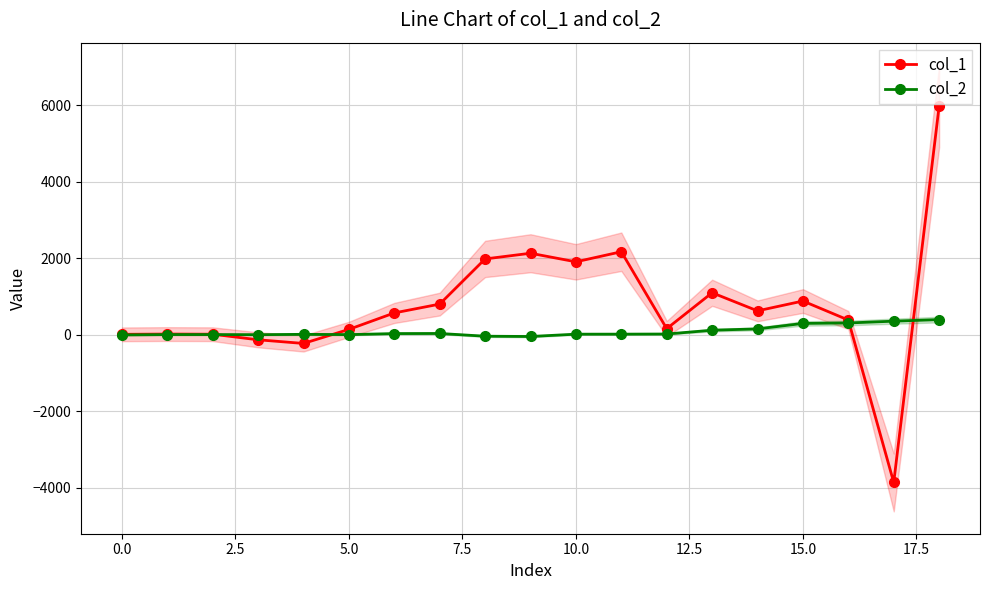

Where is col_2 nearest to the value 177?

14